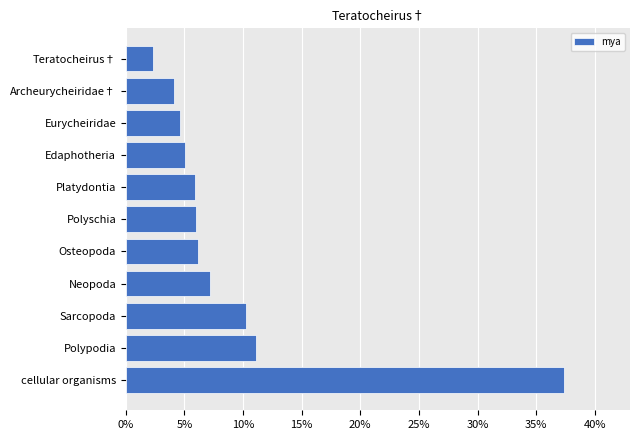

What is the smallest value displayed?

2.3